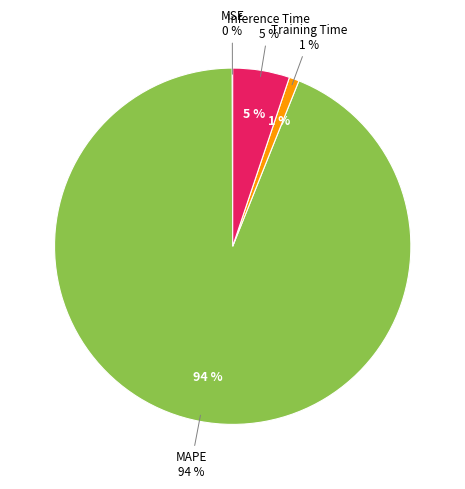

Count the number of slices in the pie.

4